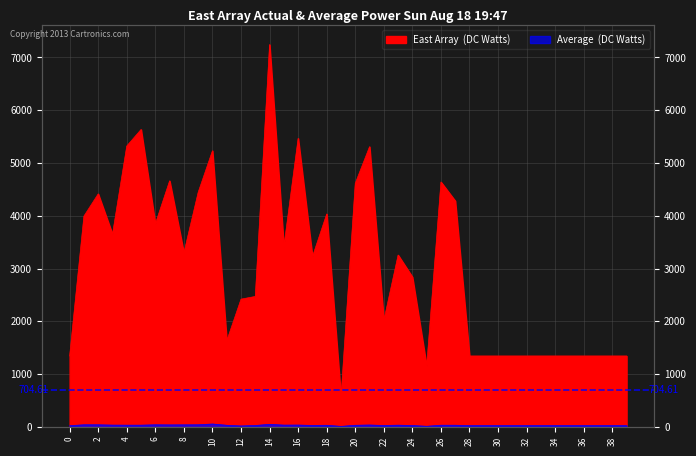

List the labels in order of East Array (DC Watts) value, largest first.

14, 5, 16, 4, 21, 10, 7, 26, 20, 9, 2, 27, 18, 1, 6, 3, 15, 8, 23, 17, 24, 13, 12, 22, 11, 0, 28, 29, 30, 31, 32, 33, 34, 35, 36, 37, 38, 39, 25, 19